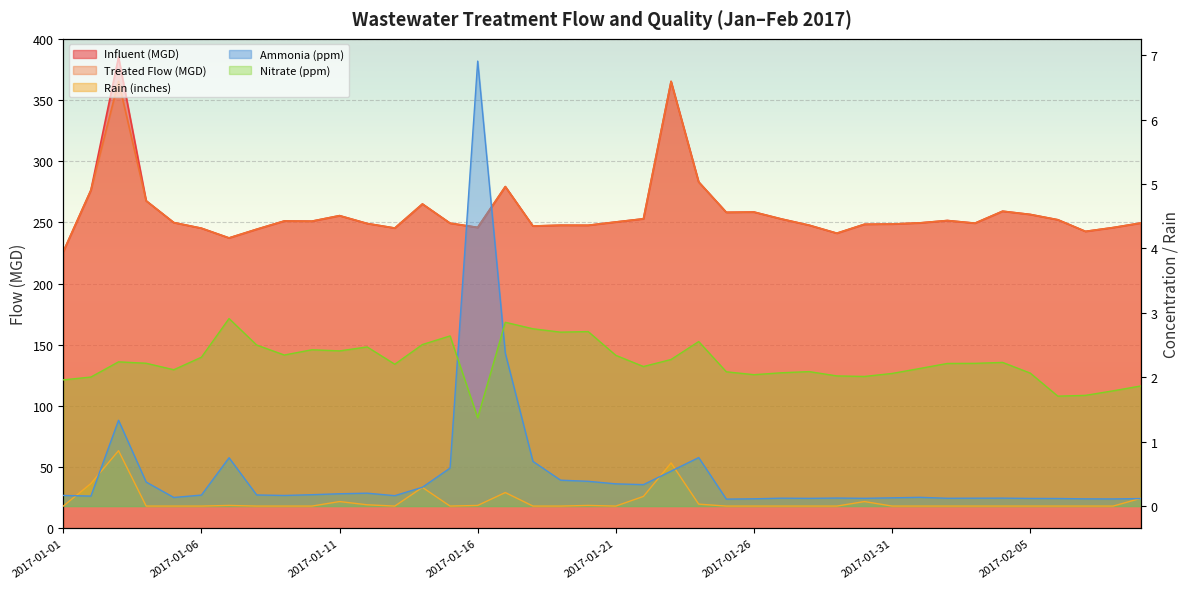

List the labels in order of influent_mgd value, largest first.

2017-01-03, 2017-01-23, 2017-01-24, 2017-01-17, 2017-01-02, 2017-01-04, 2017-01-14, 2017-02-04, 2017-01-26, 2017-01-25, 2017-02-05, 2017-01-11, 2017-01-22, 2017-01-27, 2017-02-06, 2017-02-02, 2017-01-09, 2017-01-10, 2017-01-21, 2017-01-05, 2017-02-01, 2017-02-09, 2017-02-03, 2017-01-15, 2017-01-12, 2017-01-31, 2017-01-30, 2017-01-28, 2017-01-19, 2017-01-20, 2017-01-18, 2017-01-16, 2017-02-08, 2017-01-13, 2017-01-06, 2017-01-08, 2017-02-07, 2017-01-29, 2017-01-07, 2017-01-01